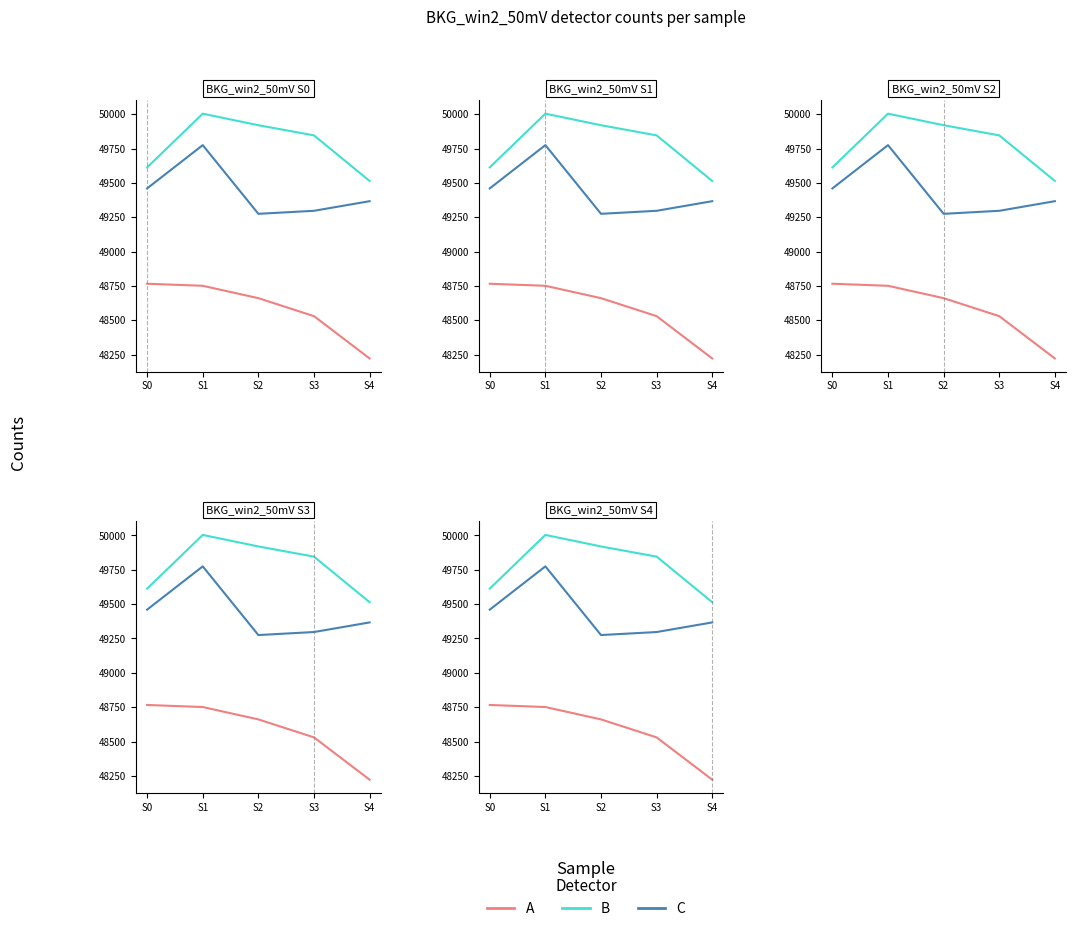

True or false: A and B intersect in this chart.

False